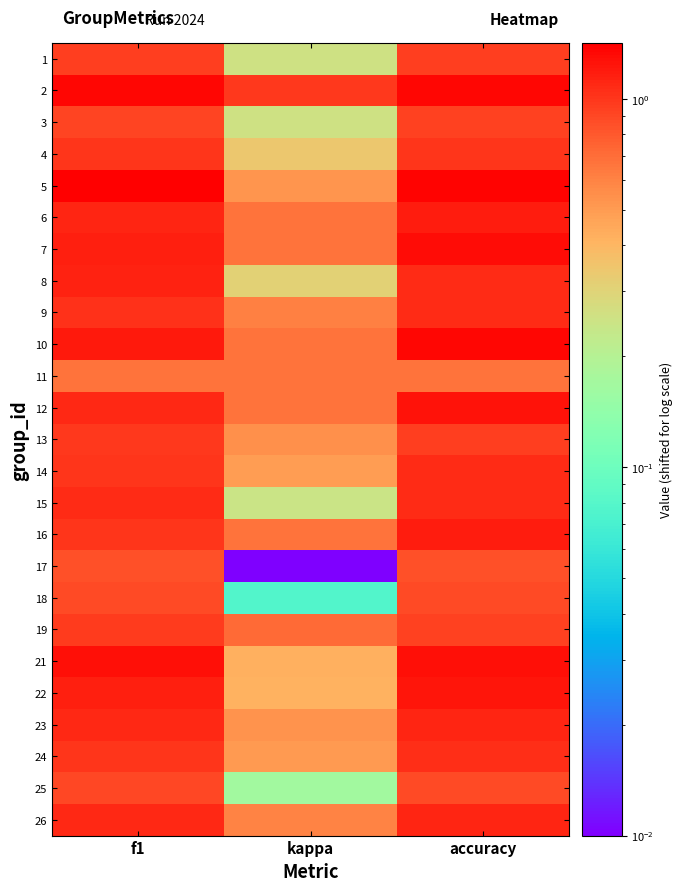

Which has a higher value, accuracy or f1?

f1